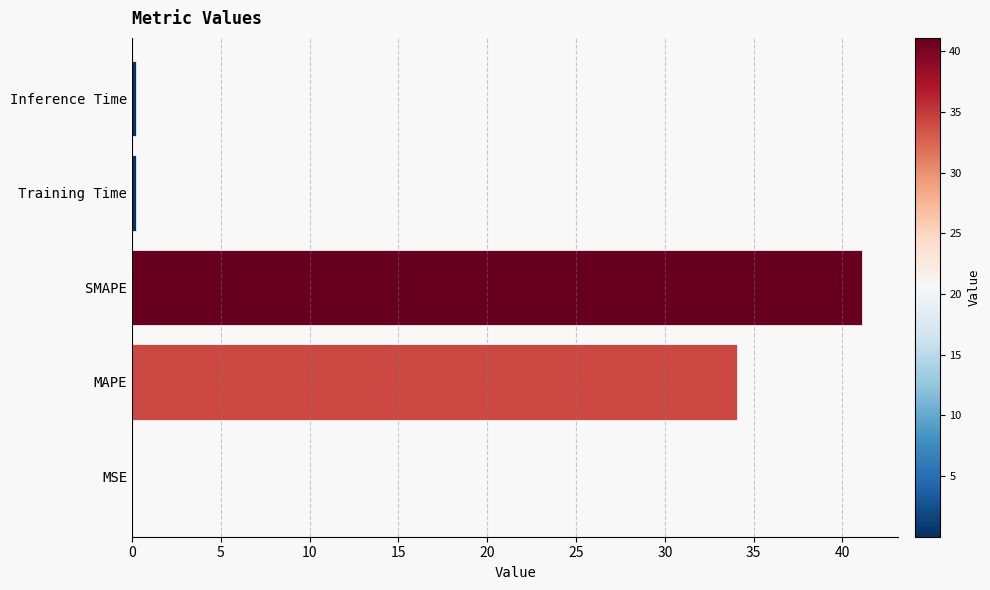

True or false: the data shows 26.9 at SMAPE.

False